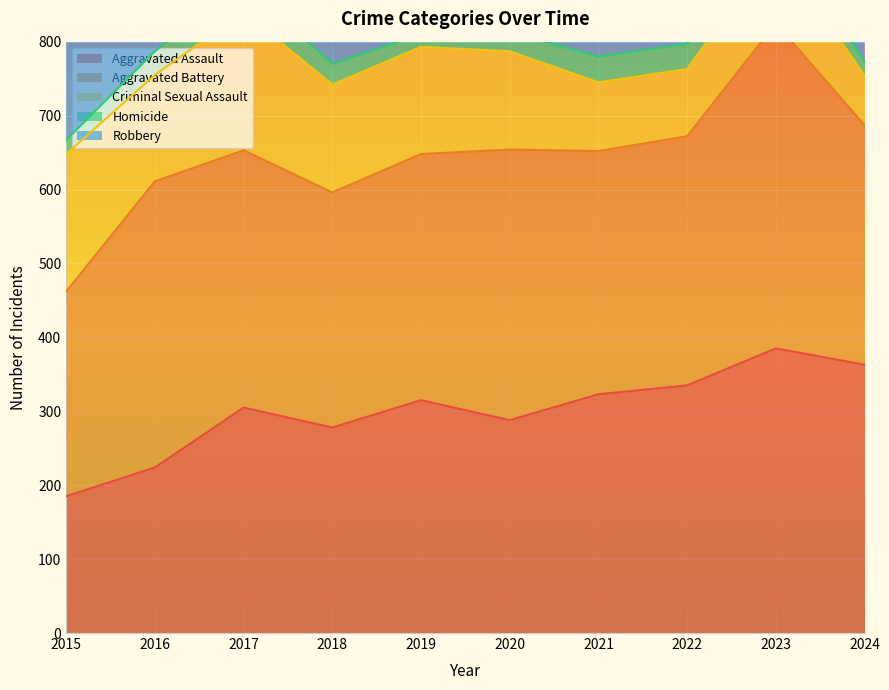

True or false: Criminal Sexual Assault and Robbery intersect in this chart.

False